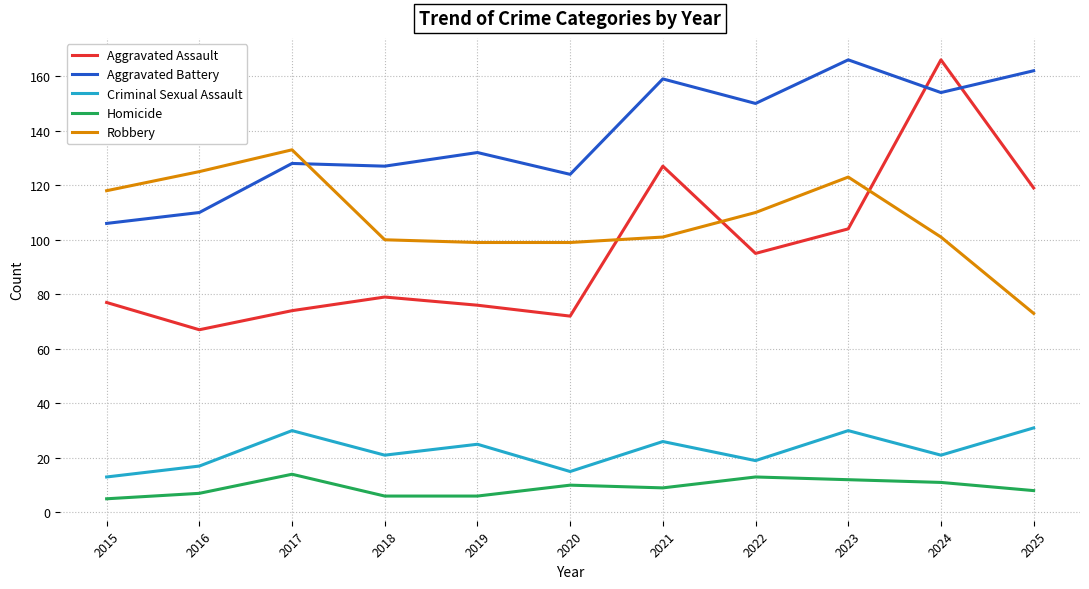

What is the difference between the highest and lowest values at 2022?

137